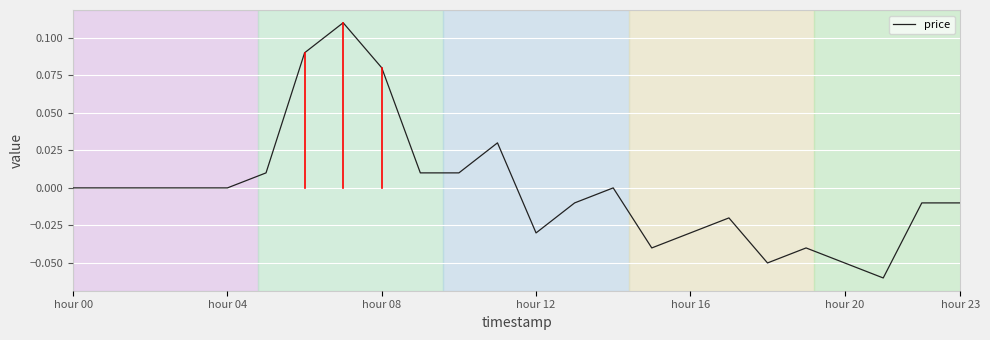

True or false: there are more than 2 points higher than both neighbors.

True